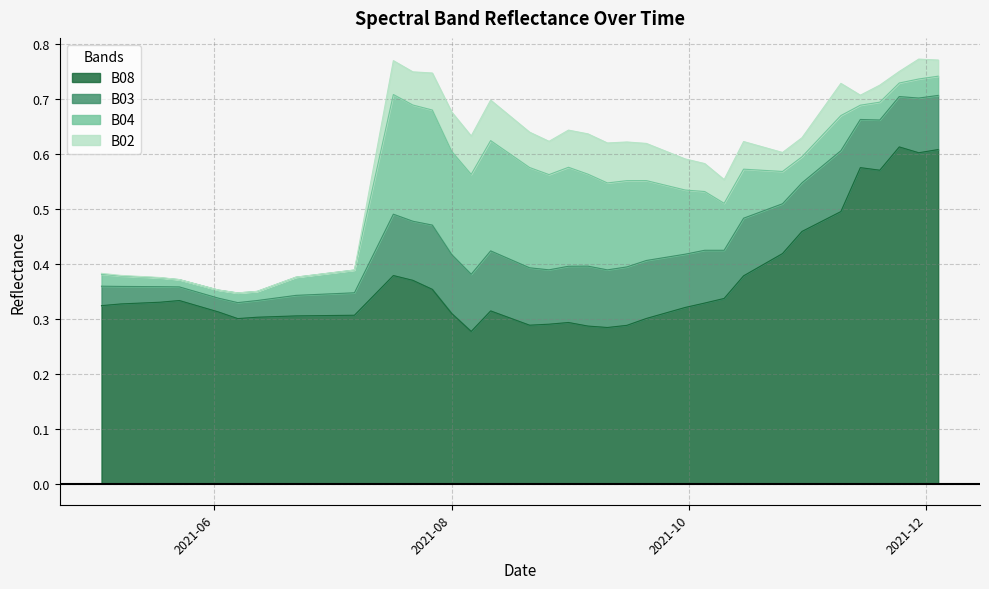

Between 22 and 32, which series saw the biggest shift?

B08